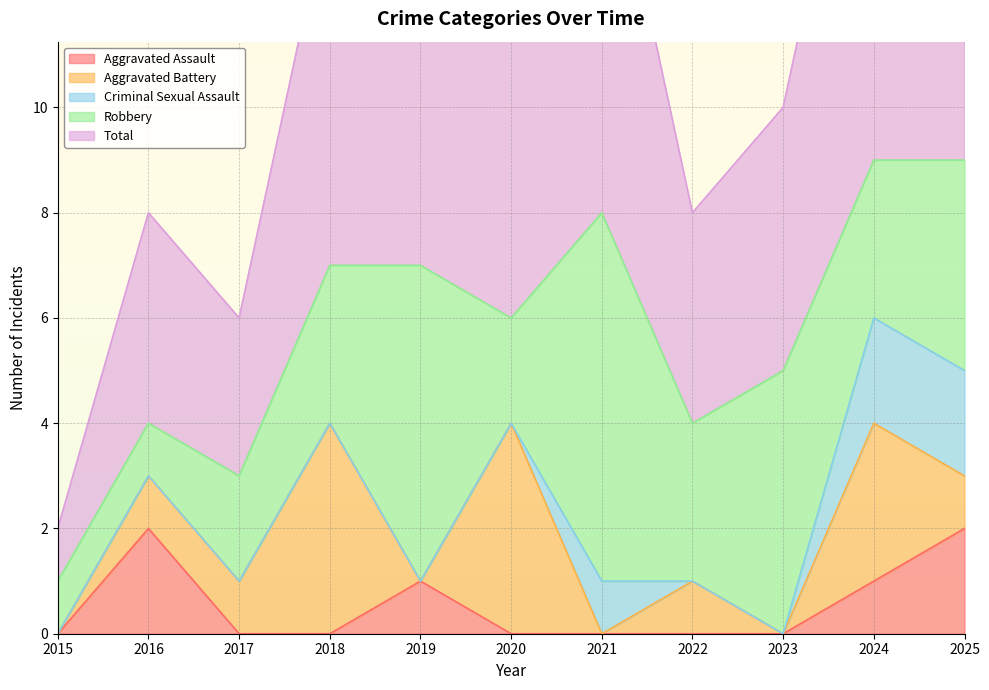

True or false: Aggravated Battery has a value of 1 at 2016.

True